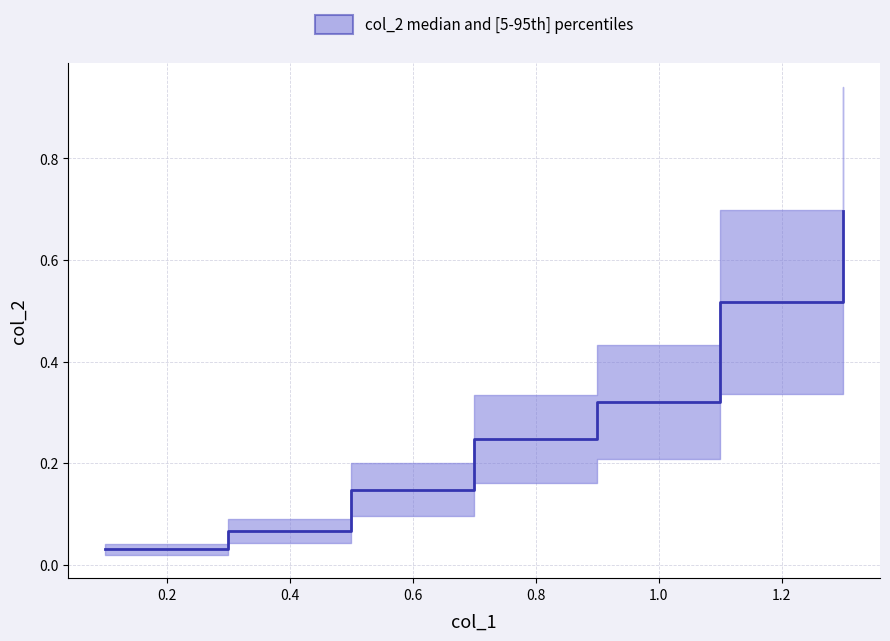

How many data points does each series have?

7